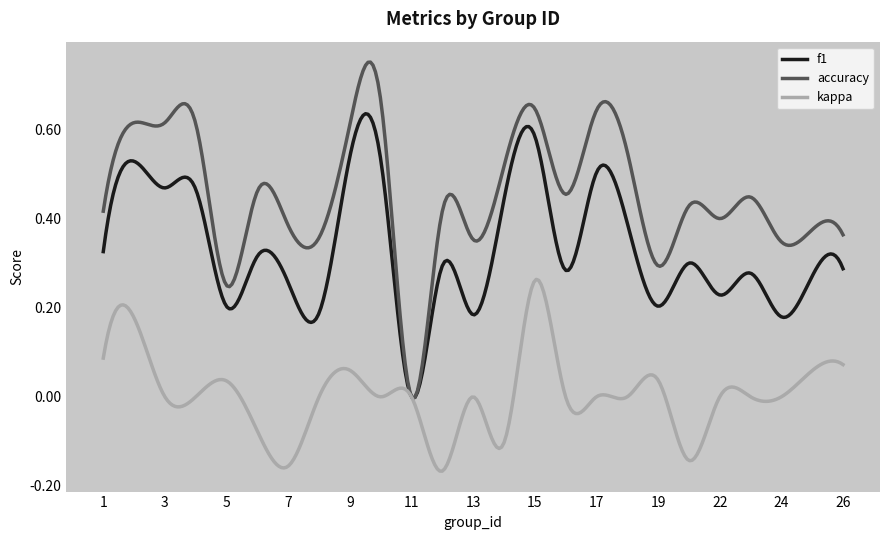

Which series has the largest range (max minus min)?

accuracy